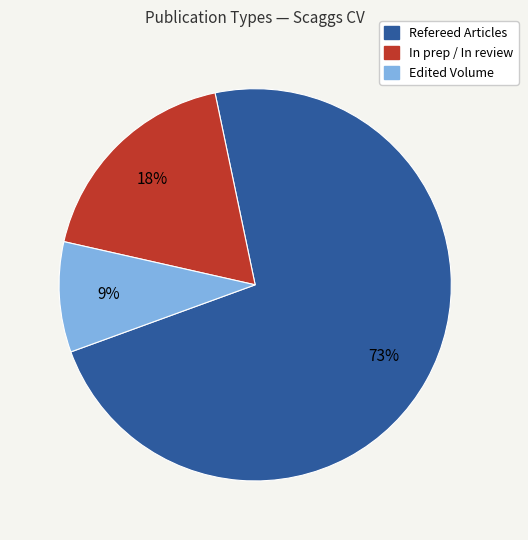

Does any single category account for the majority?

Yes